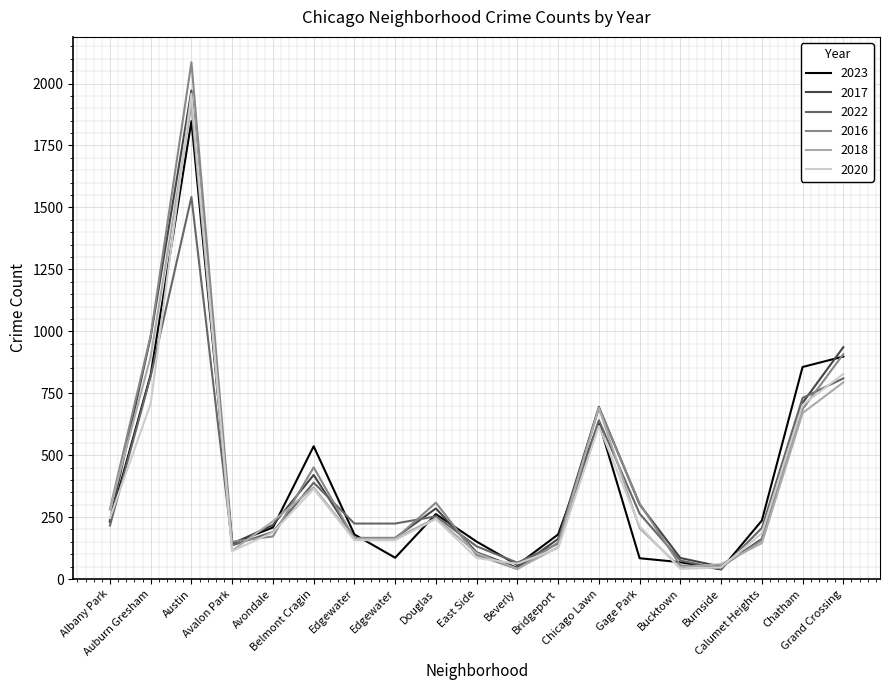

Which series has the largest range (max minus min)?

2016